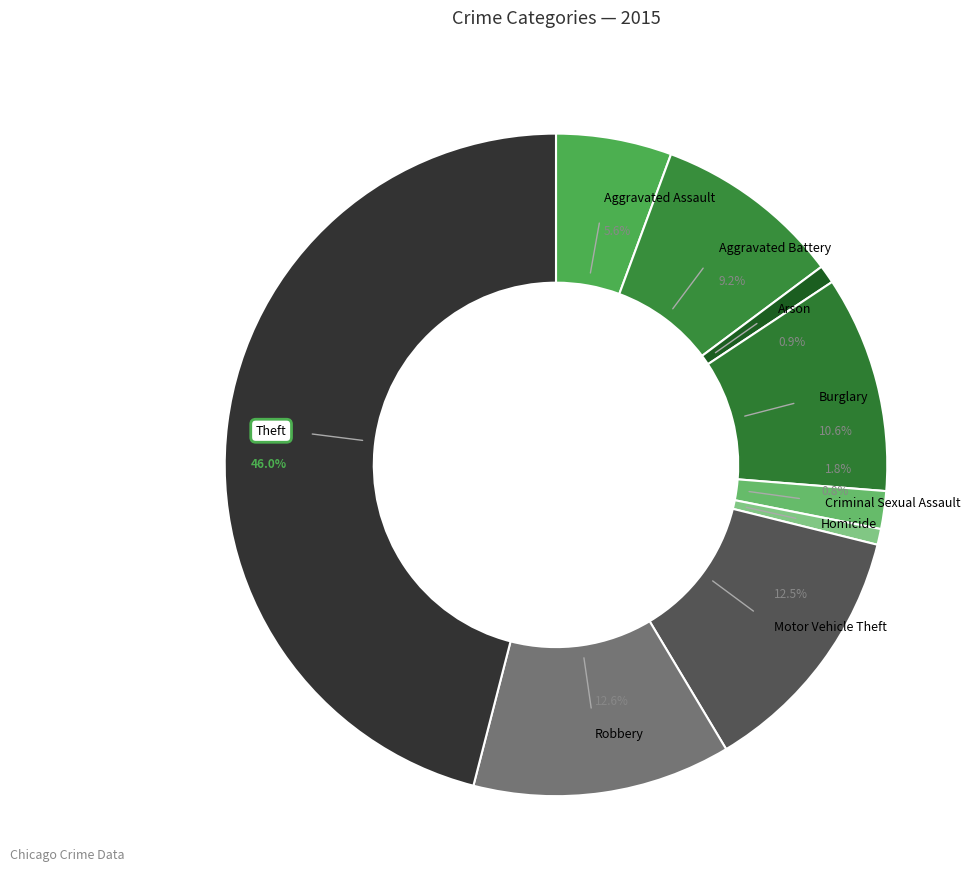

Between Aggravated Assault and Robbery, which is larger?

Robbery